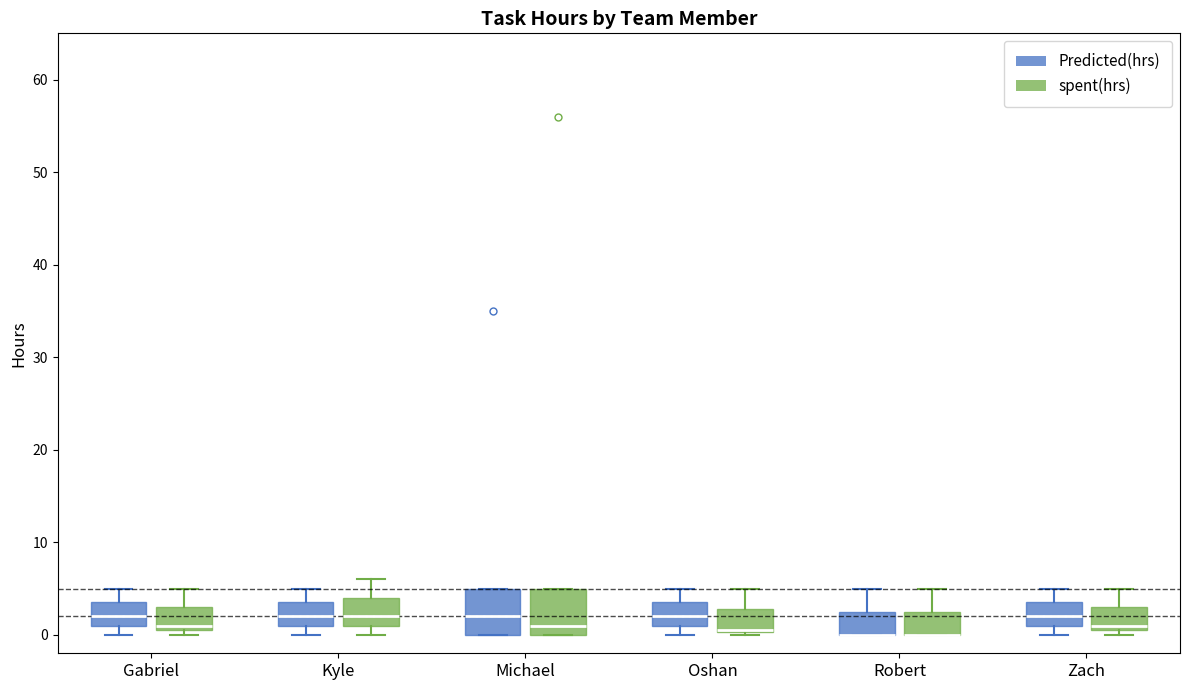

Where does the upper whisker of the box for Kyle (Predicted(hrs)) end on the y-axis? The values are not printed on the chart, so give them approximately, as read against the axis.

5